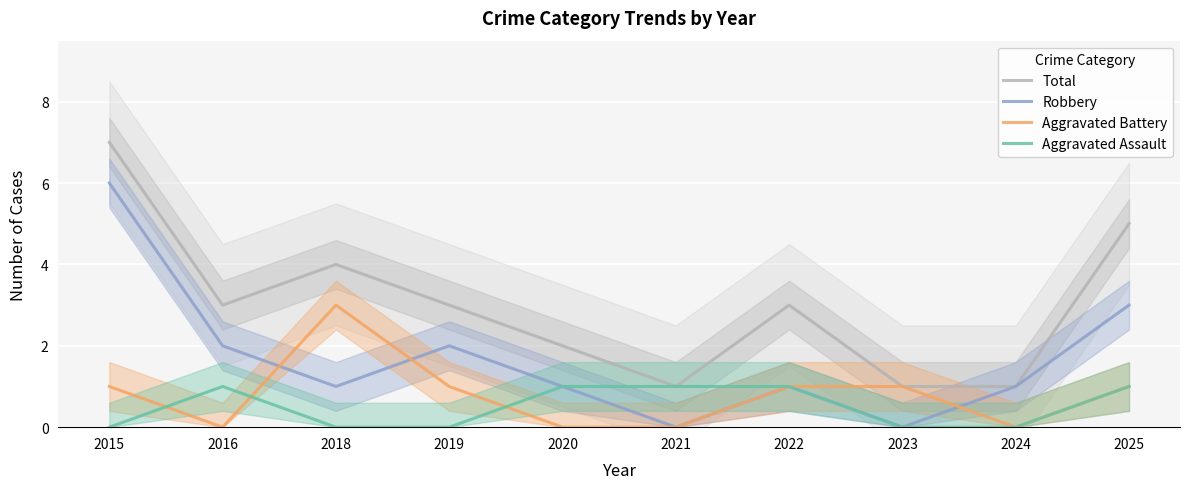

At how many categories does at least one series exceed 6?

1